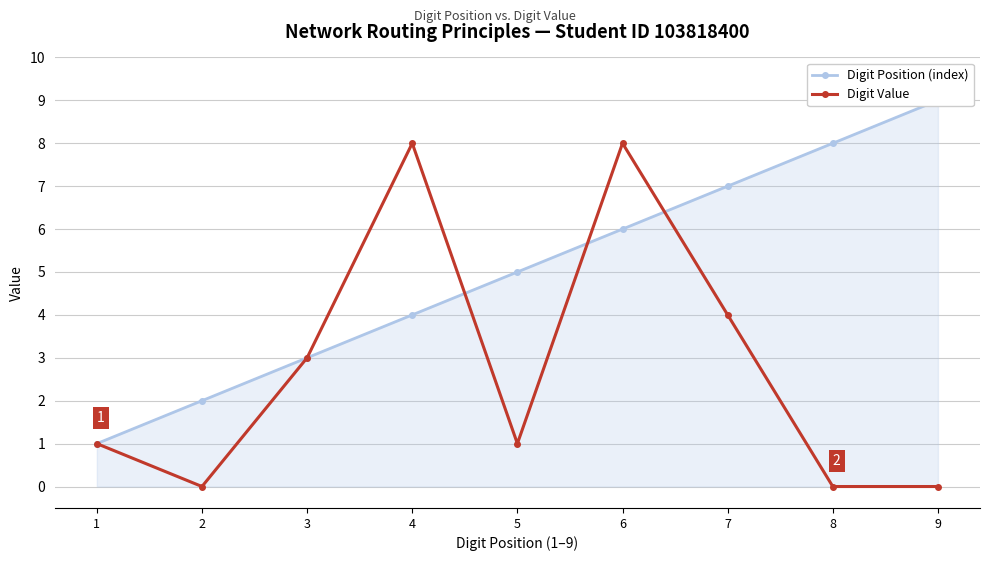

Count the number of categories in the chart.

9